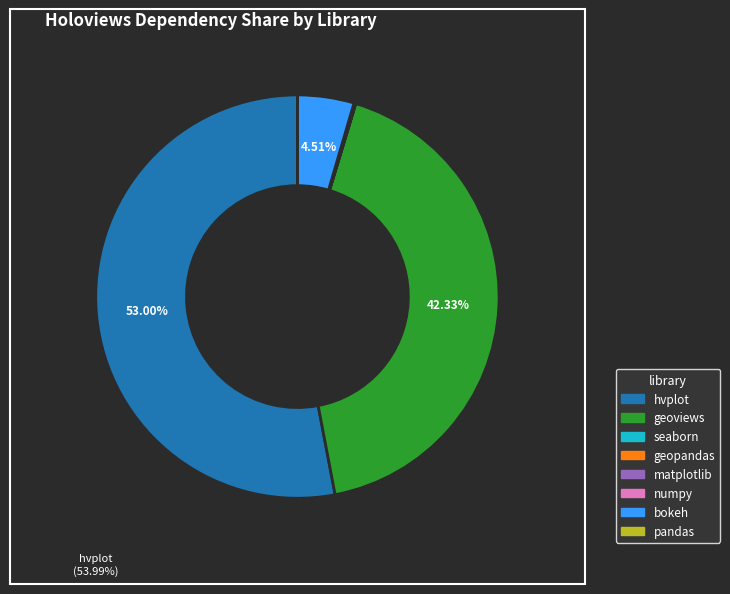

Does geopandas represent more than half of the total?

No